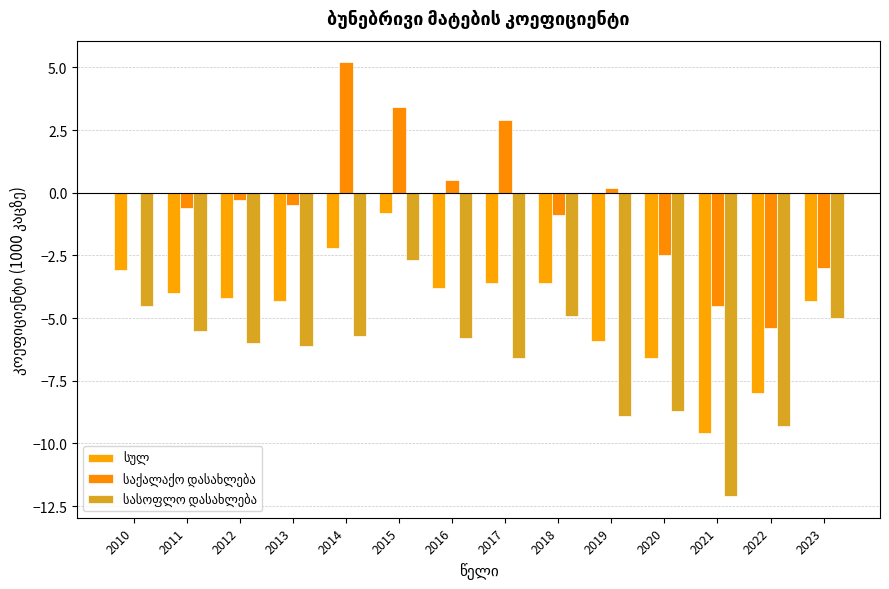

Are the bars grouped side by side (vs. stacked)?

Yes